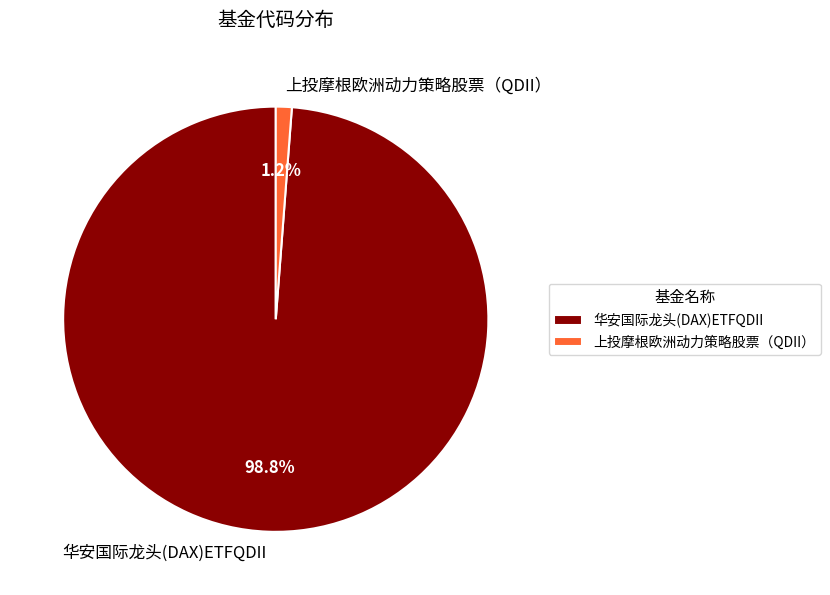

Which slice is the largest?

华安国际龙头(DAX)ETFQDII